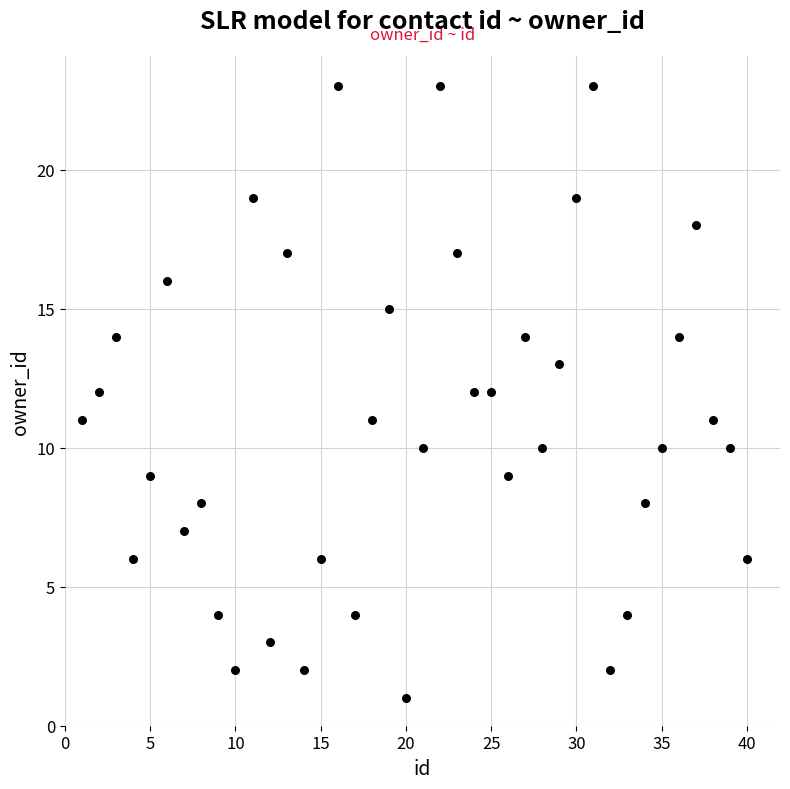

What is the range of Y values (max minus min)?

22